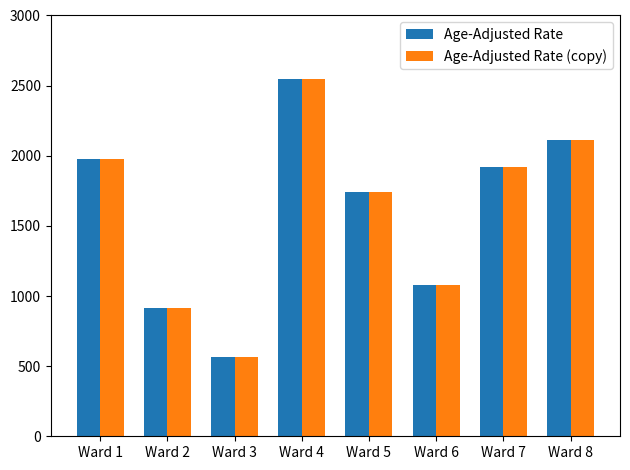

What is the value of the Age-Adjusted Rate bar at the 8th from the left?

2112.1